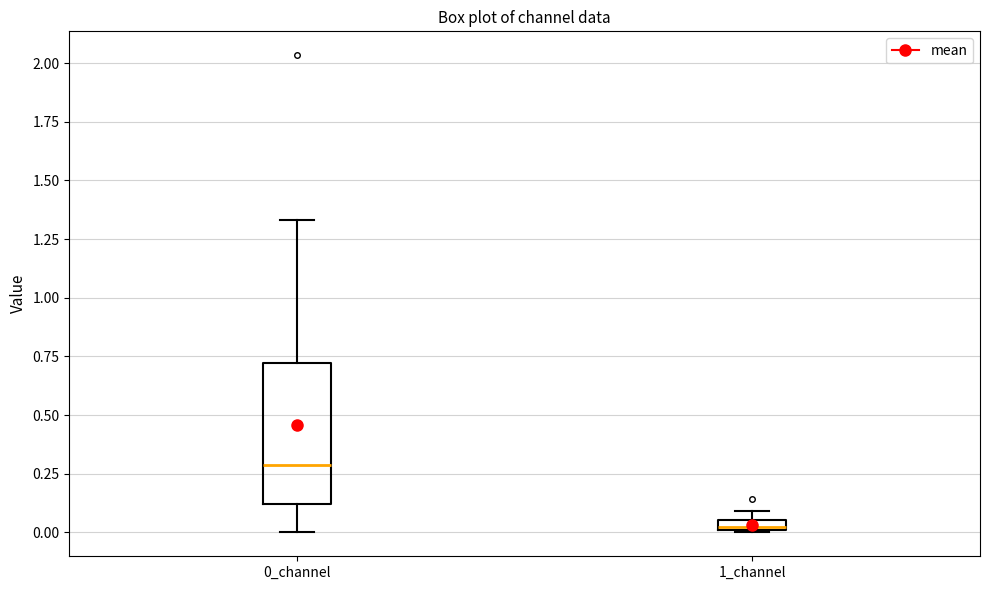

Which box has the lowest median line?

1_channel